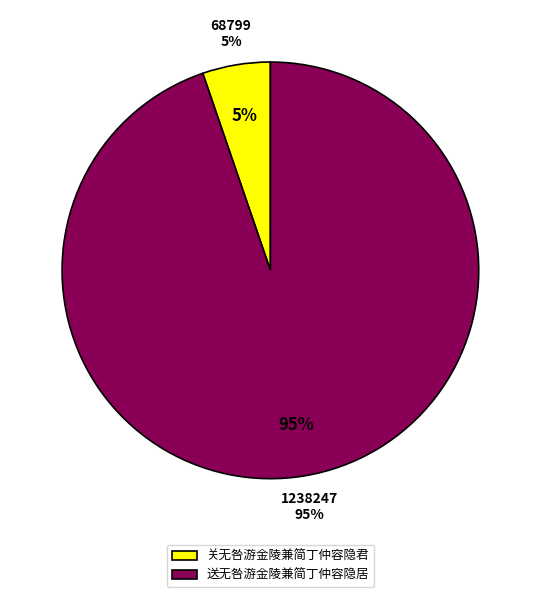

Is it true that 关无咎游金陵兼简丁仲容隐君 is 5% of the pie?

True